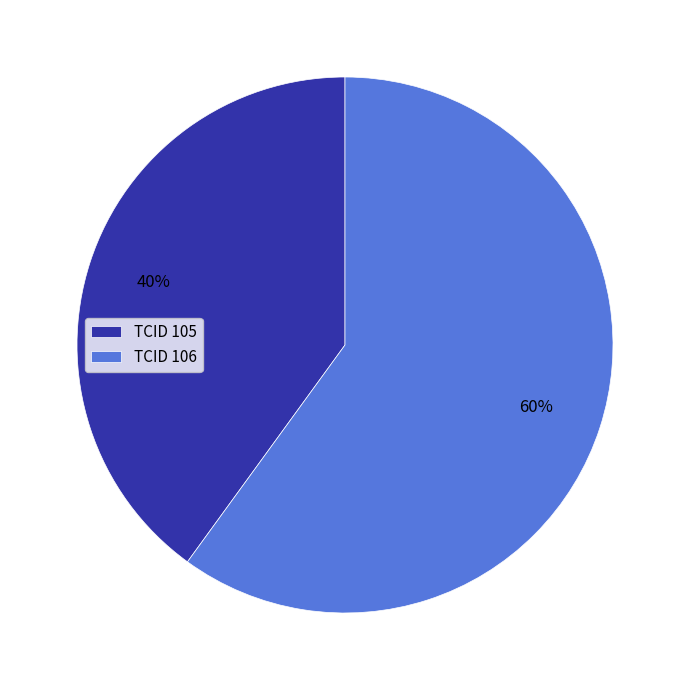

To the nearest percent, what percentage of the pie is TCID 106?

60%